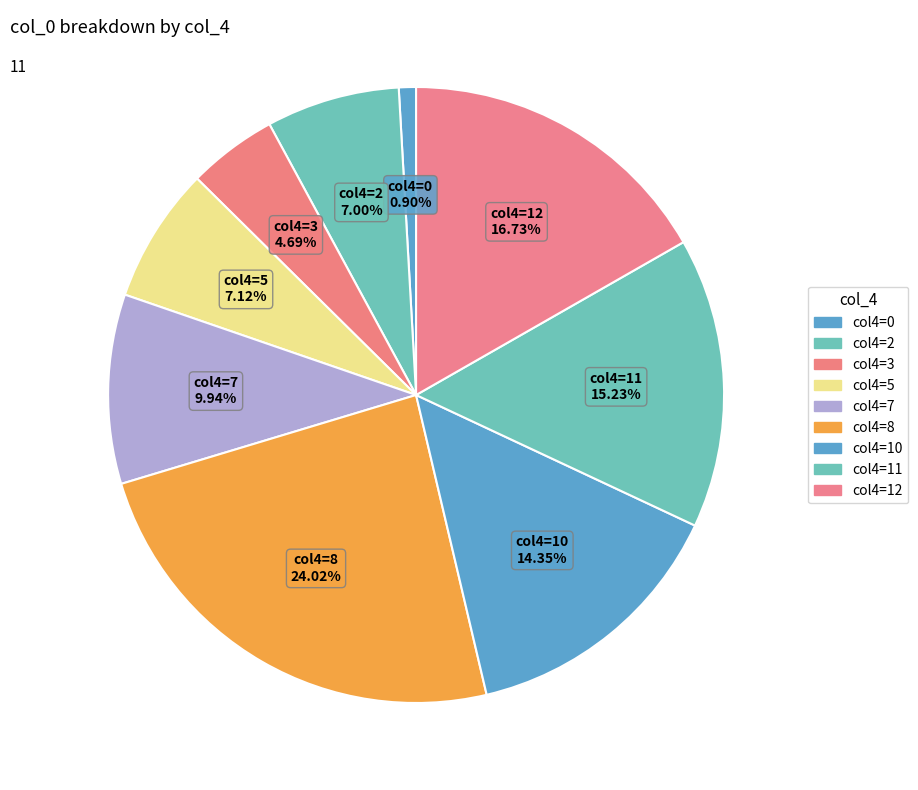

Do col4=2 and col4=5 together represent more than half of the pie?

No